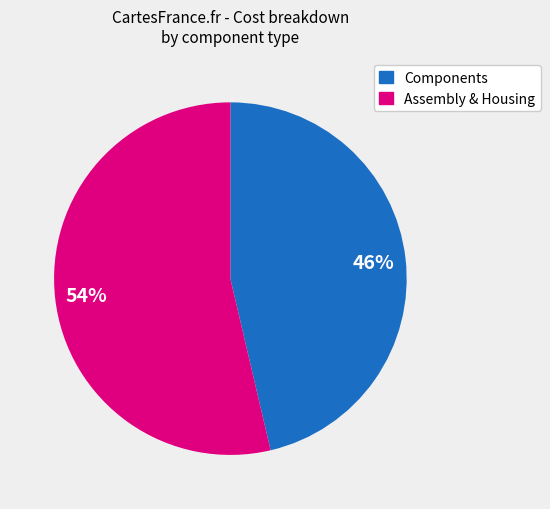

Does any single category account for the majority?

Yes